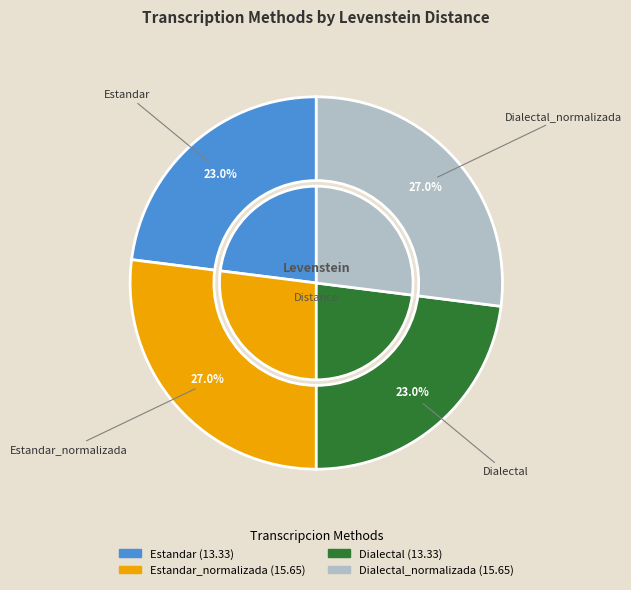

What percentage is the Estandar slice, to the nearest percent?

23%